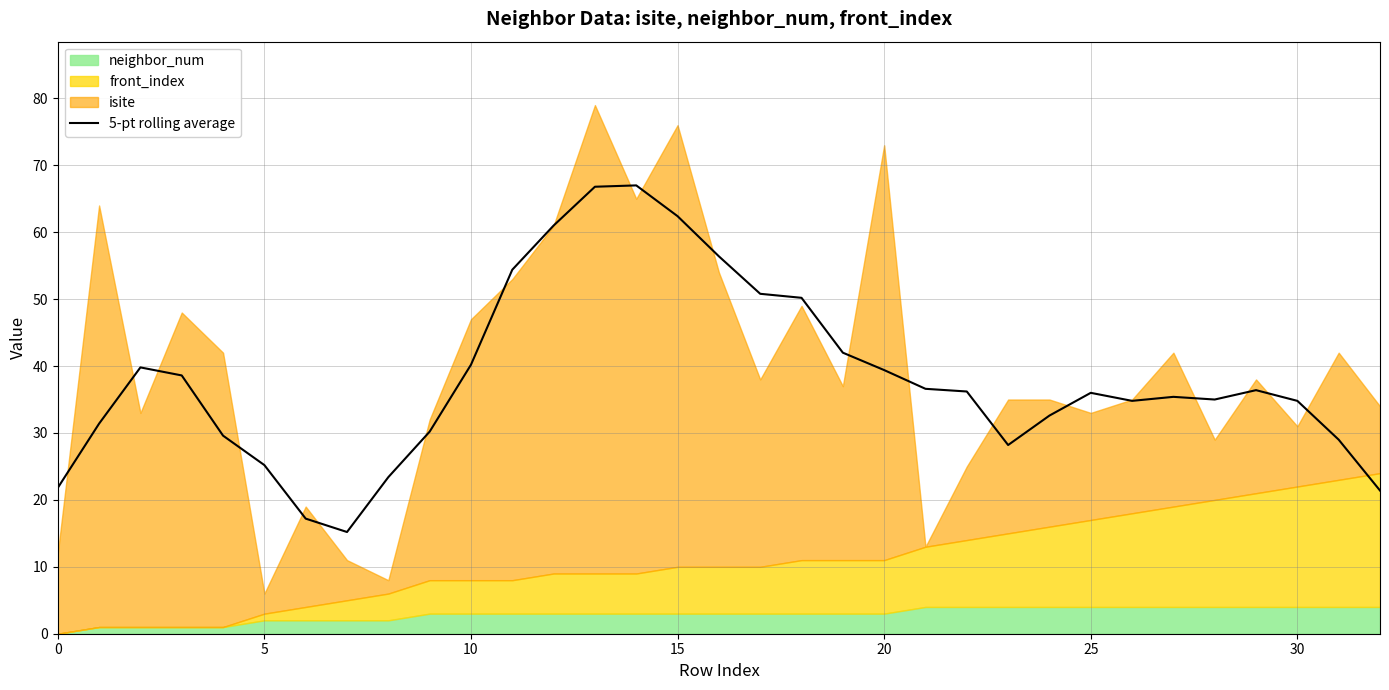

What is the lowest value of the 5-pt rolling average series?

15.2